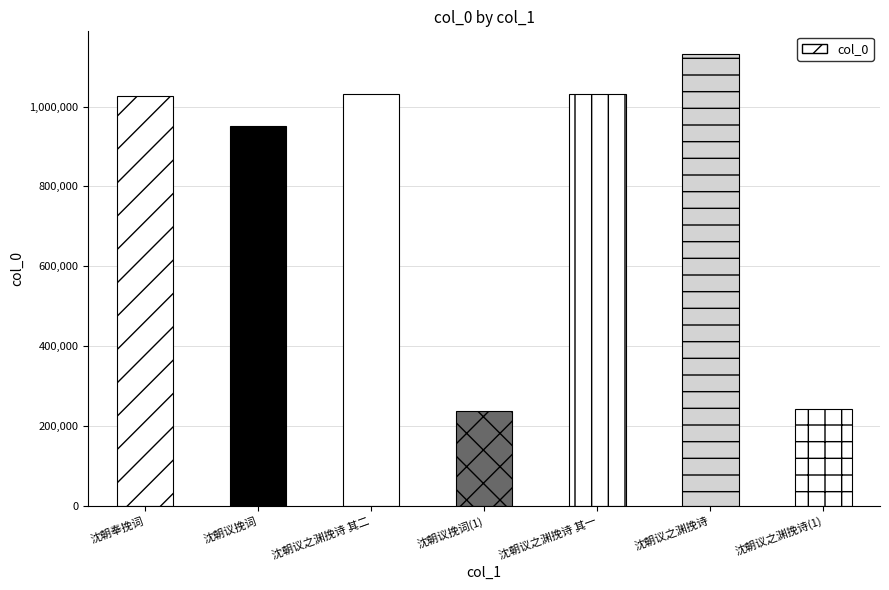

What is the change in value from 沈朝议挽词 to 沈朝议挽词(1)?

-713904